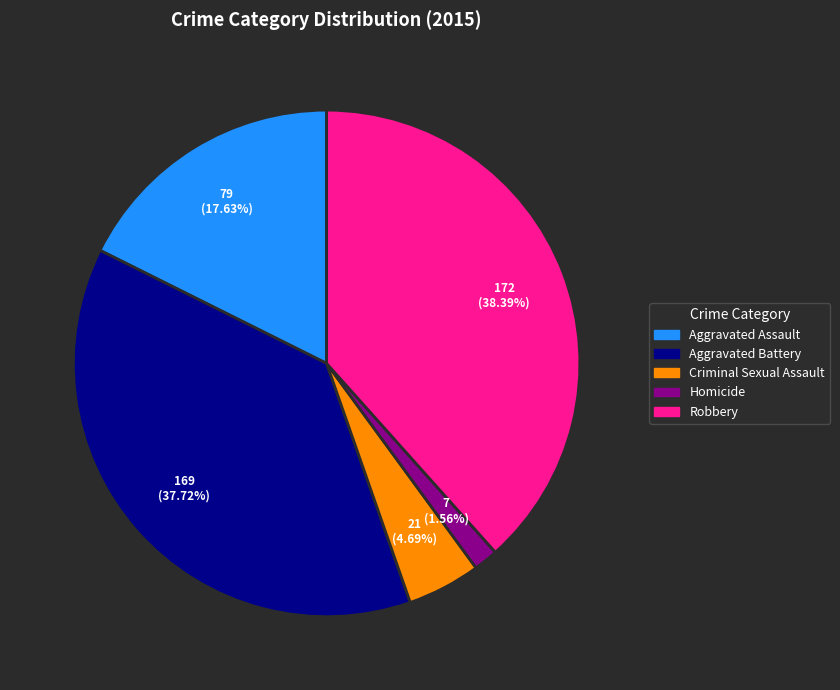

What is the total percentage of Robbery and Aggravated Assault?

56.0%